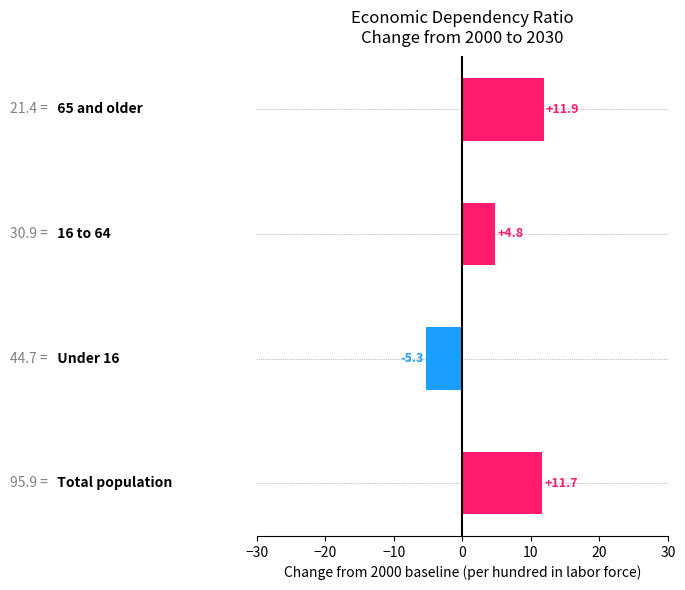

What is the greatest value displayed?

11.9